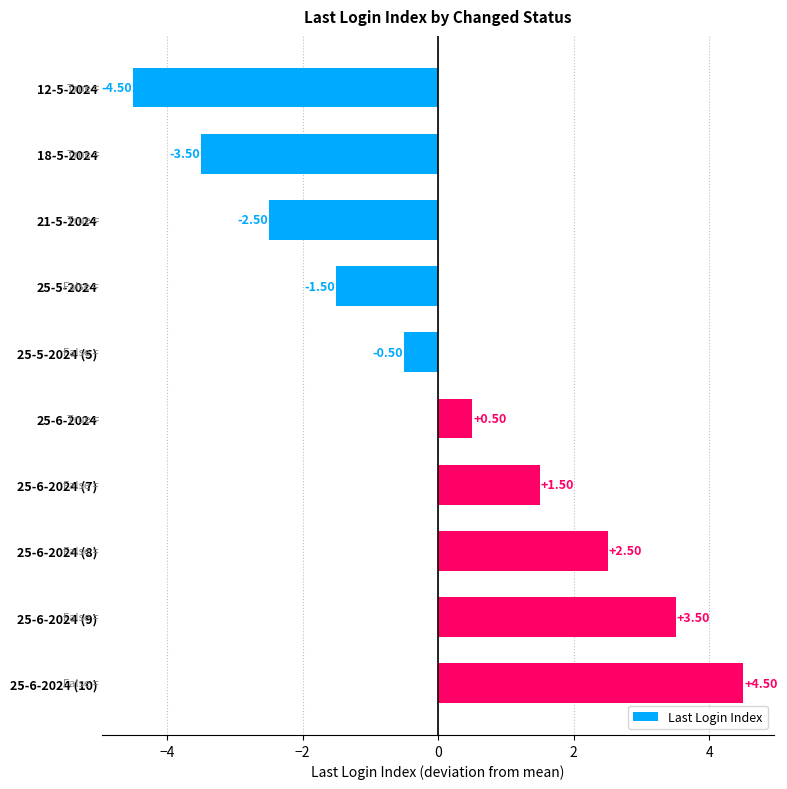

What is the sum of the values at 25-6-2024 (7) and 18-5-2024?

-2.0